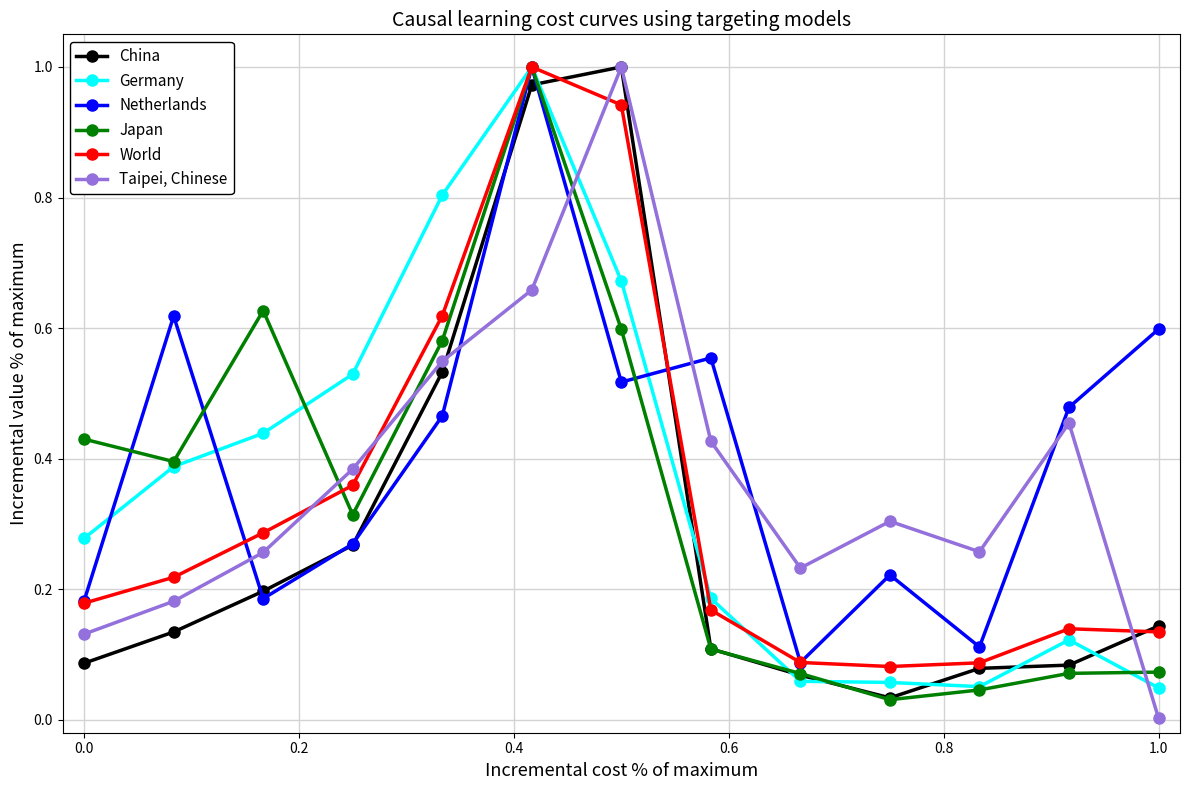

How many interior local valleys does the Netherlands series have?

4